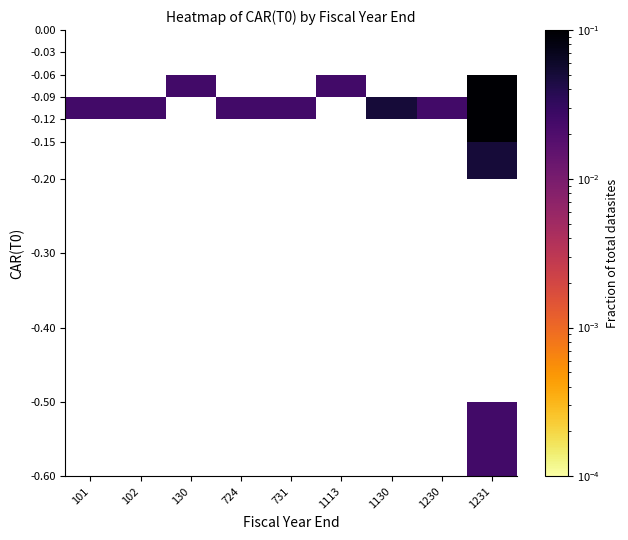

Which category has the lowest value across all series?

1231